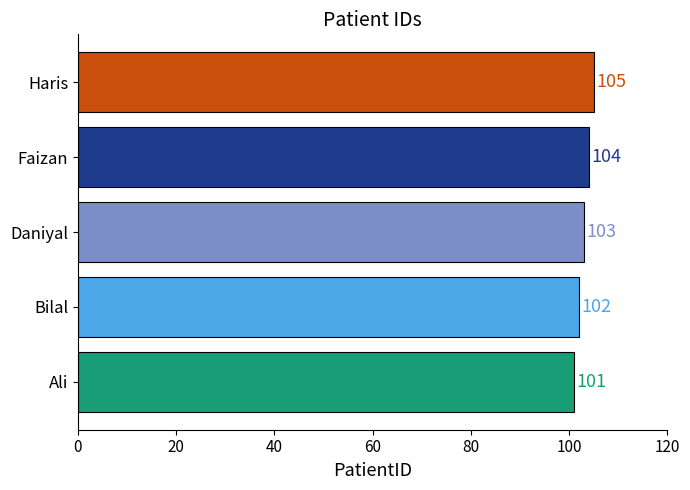

Which category has the highest value across all series?

Haris